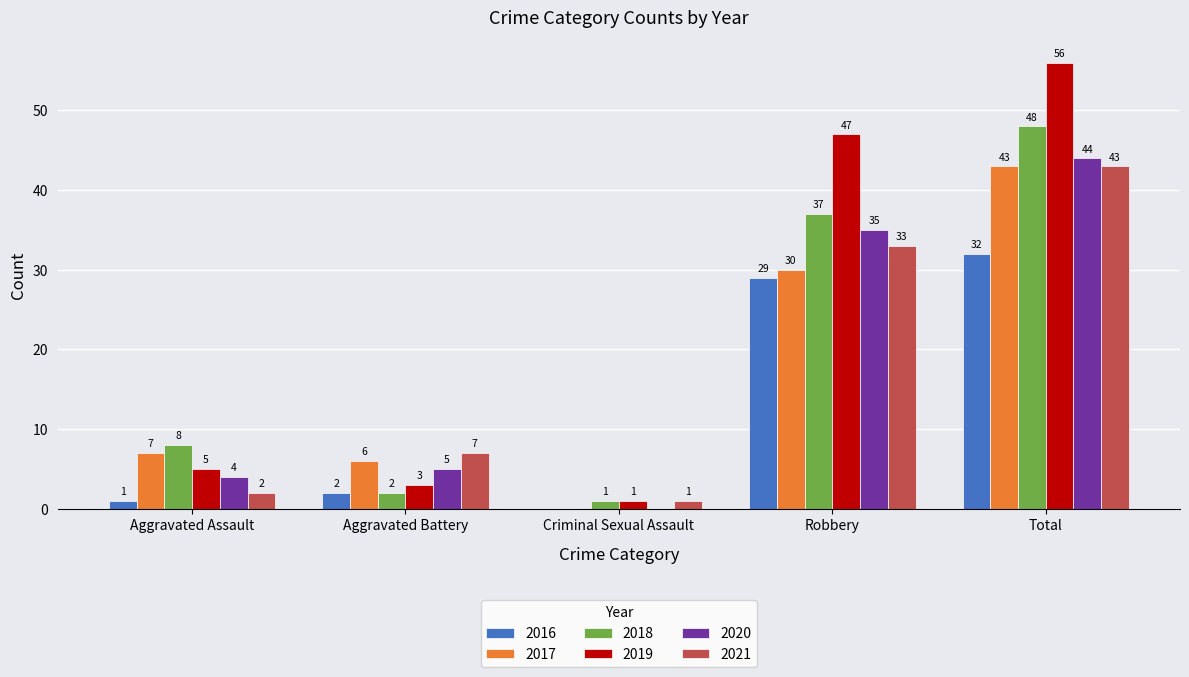

Reading right to left, extract all data points from this chart.

2016: 32	29	0	2	1
2017: 43	30	0	6	7
2018: 48	37	1	2	8
2019: 56	47	1	3	5
2020: 44	35	0	5	4
2021: 43	33	1	7	2